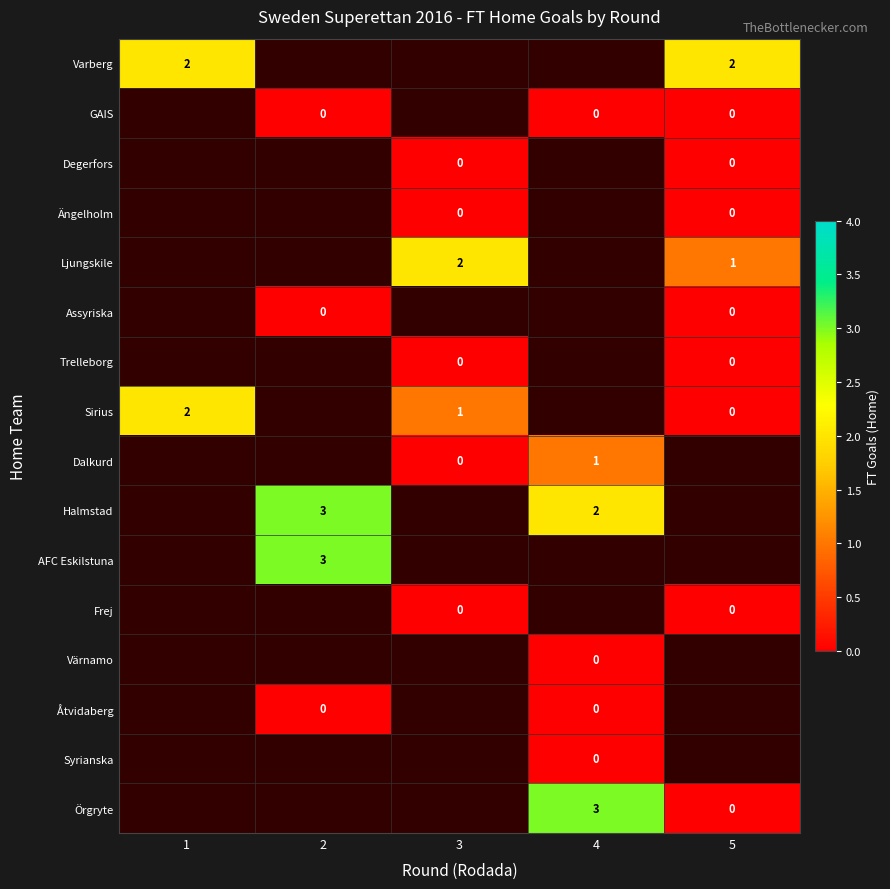

How many categories are shown in the chart?

5